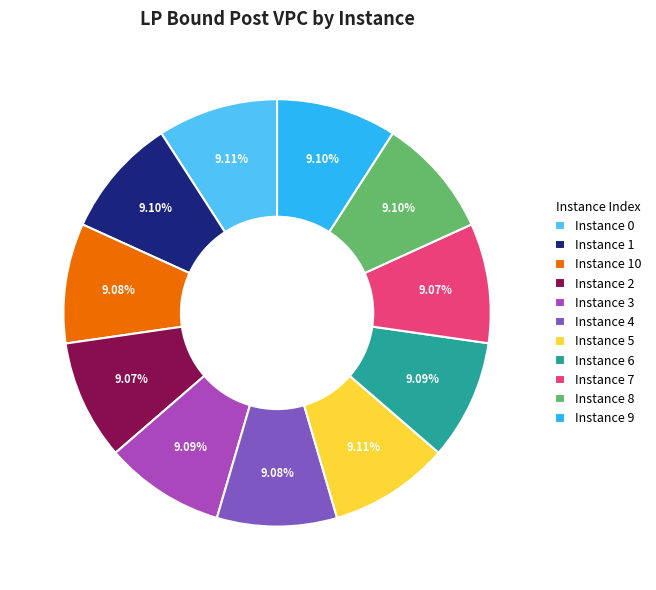

Is the sum of Instance 6 and Instance 2 greater than half?

No